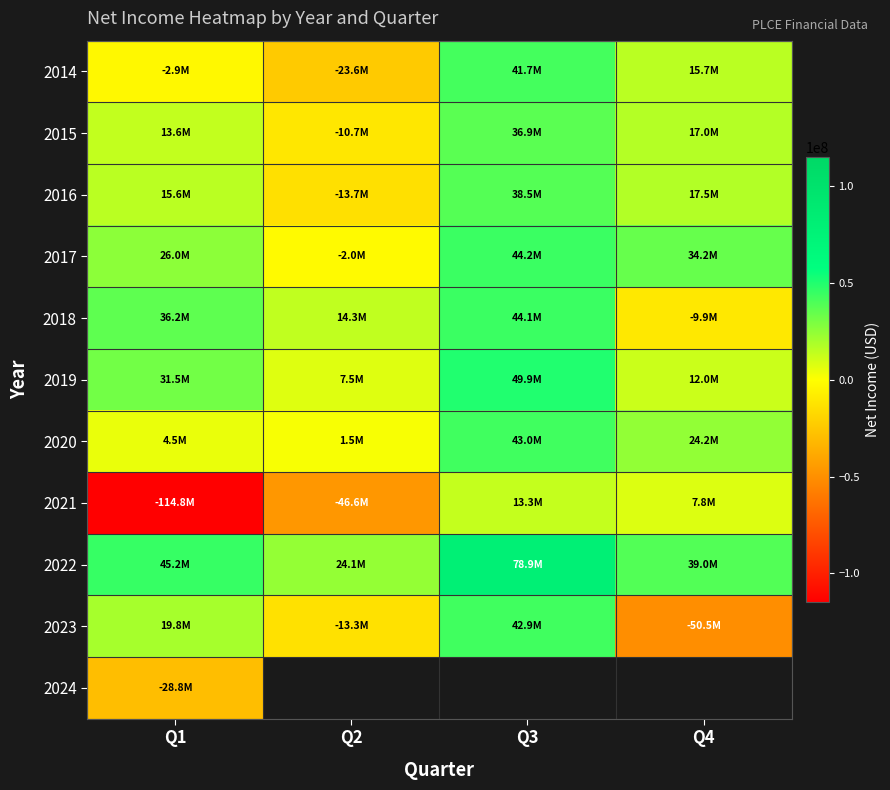

Count the 2022 values in the range 39003000 to 78868000.

3